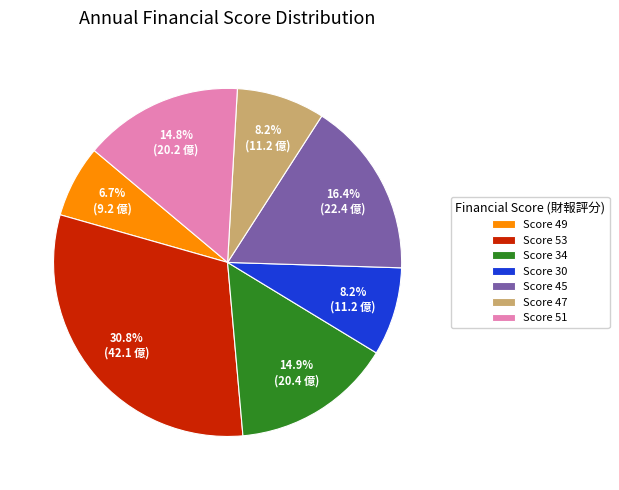

To the nearest percent, what is the difference between the largest and smallest slice percentages?

24%